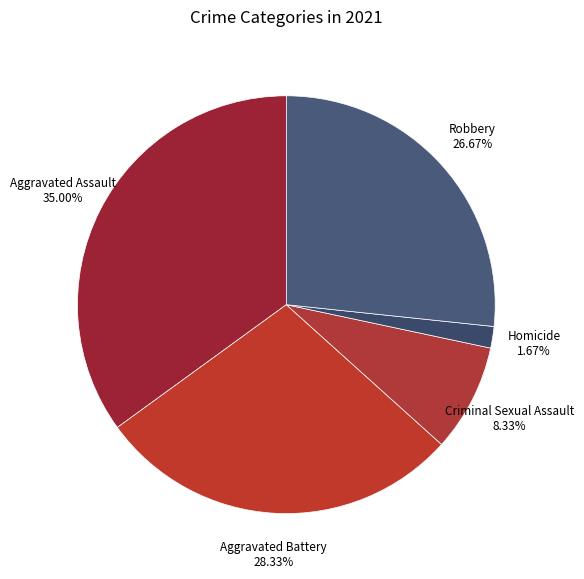

Count the number of slices in the pie.

5